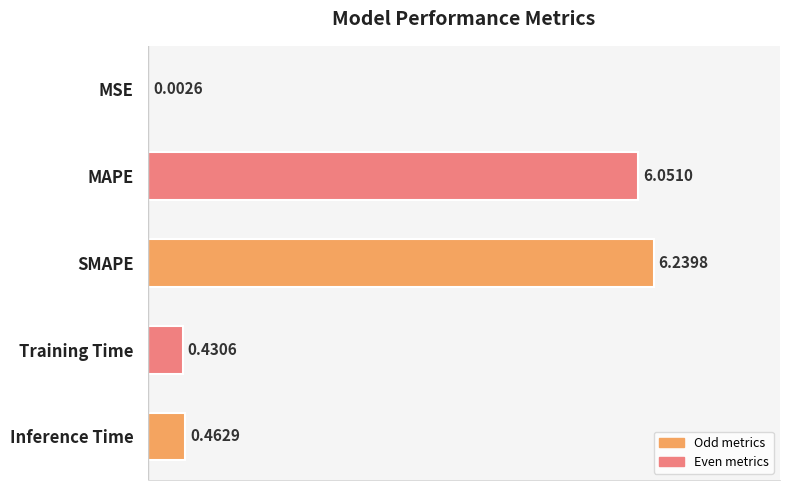

What is the average value?

2.6